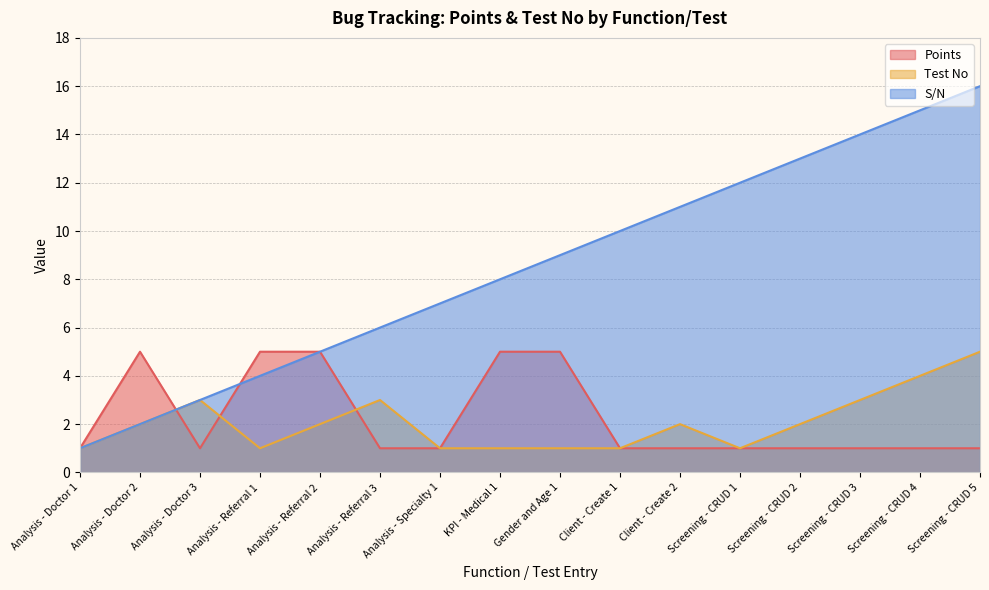

True or false: Points has more than 0 points higher than both neighbors.

True